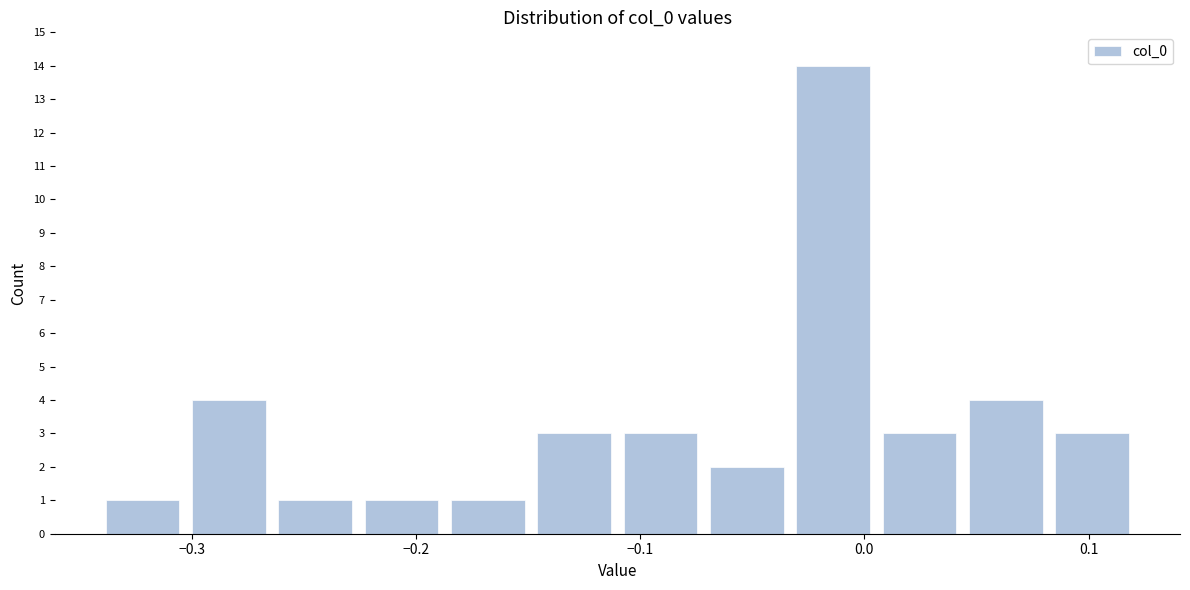

Around what value on the x-axis is the tallest bar? Give the approximate position of its centre, as read against the axis.

-0.01